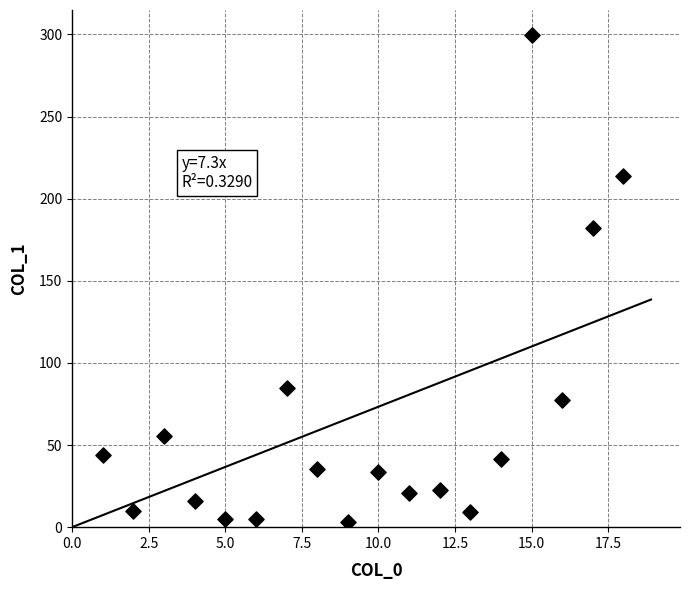

What Y value in the scatter plot is closest to 151?

182.2